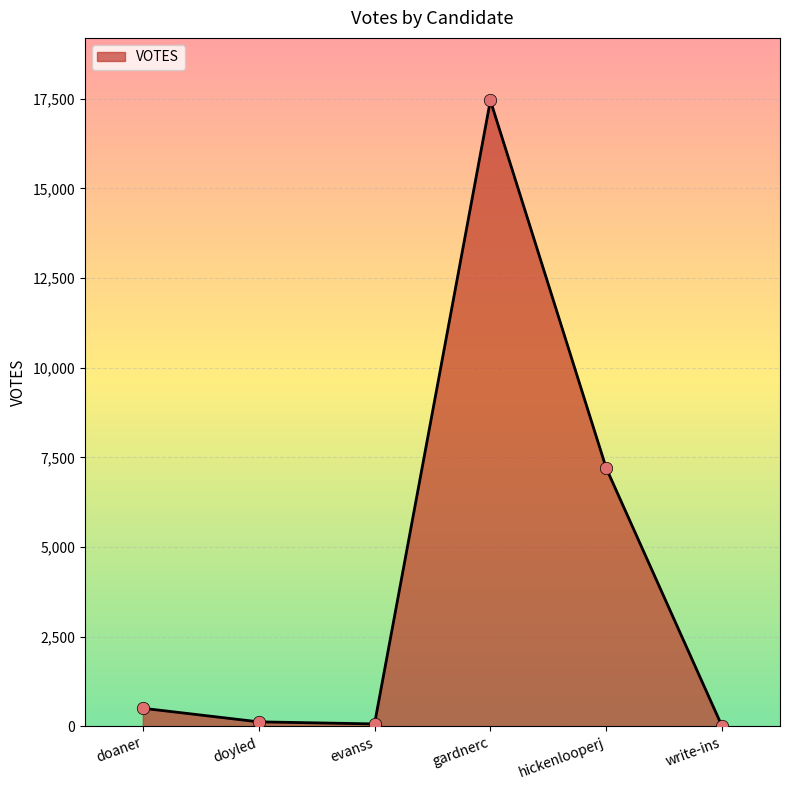

What is the change in value from doyled to gardnerc?

+17321